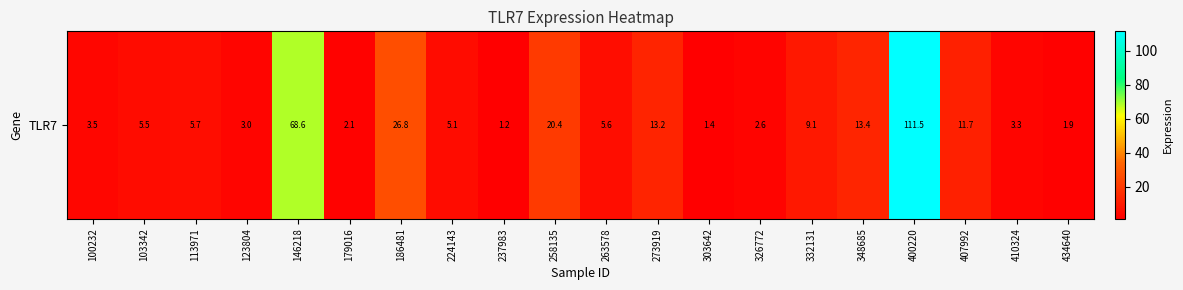

Rank the categories by value from lowest to highest.

237983, 303642, 434640, 179016, 326772, 123804, 410324, 100232, 224143, 103342, 263578, 113971, 332131, 407992, 273919, 348685, 258135, 186481, 146218, 400220